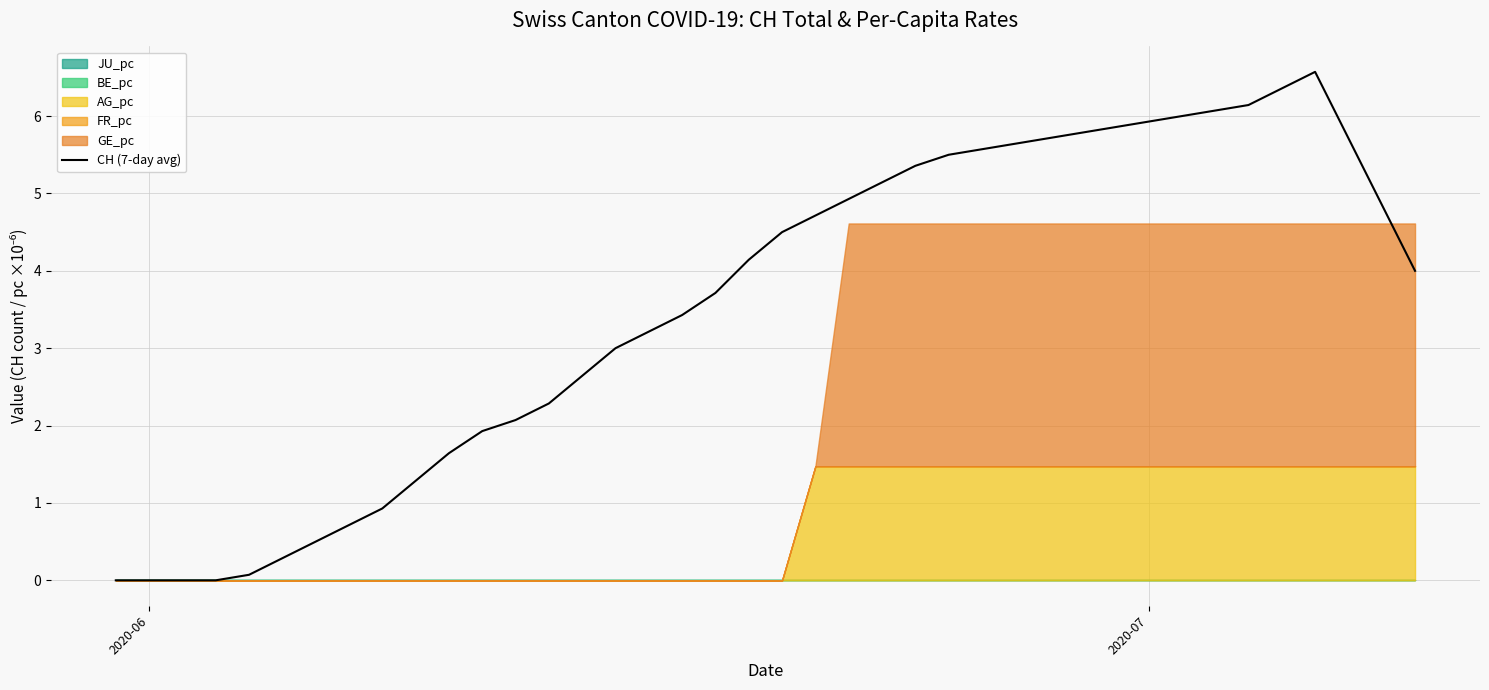

Reading left to right, transcribe all the data shown in this chart.

0.0	0.0	0.0	0.0	0.1	0.3	0.5	0.7	0.9	1.3	1.6	1.9	2.1	2.3	2.6	3.0	3.2	3.4	3.7	4.1	4.5	4.7	4.9	5.1	5.4	5.5	5.6	5.6	5.7	5.8	5.9	5.9	6.0	6.1	6.1	6.4	6.6	5.7	4.9	4.0